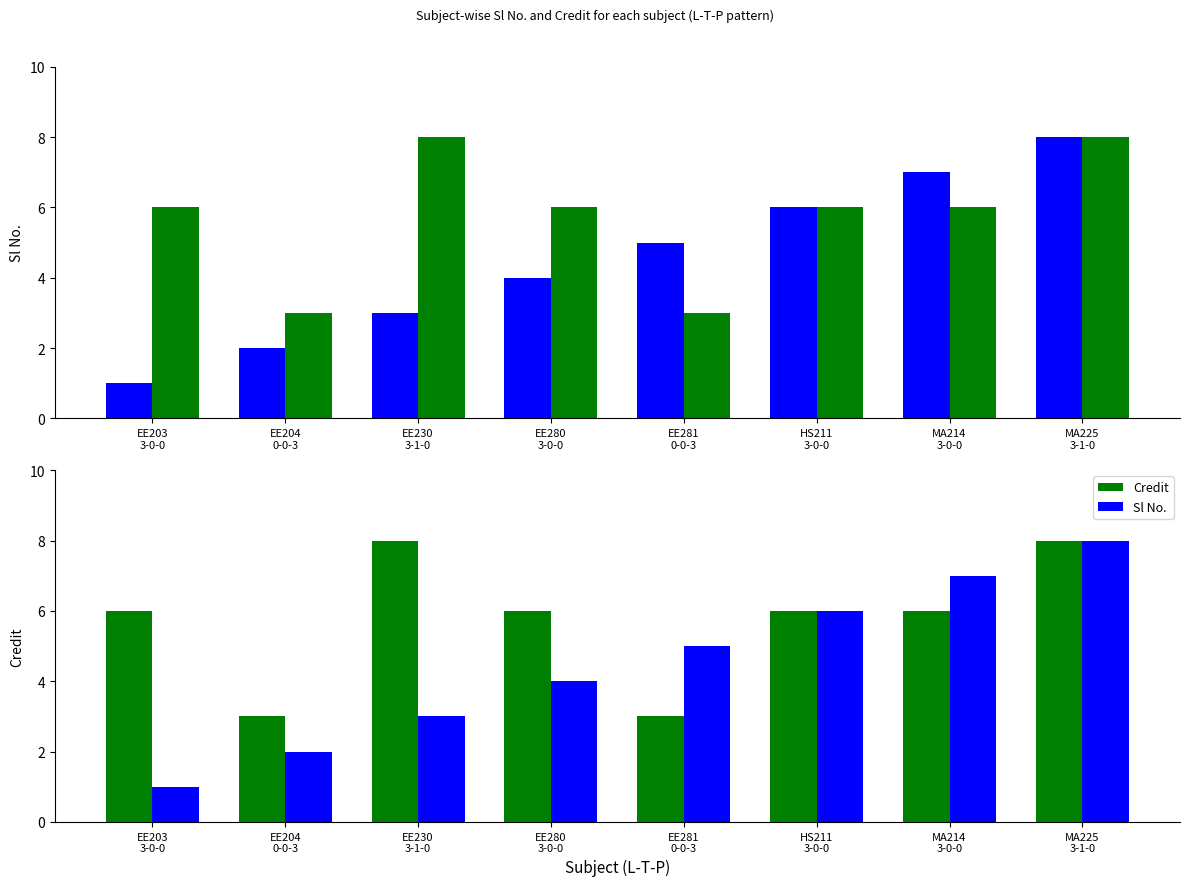

What are all the series names shown in the legend?

Sl No., Credit